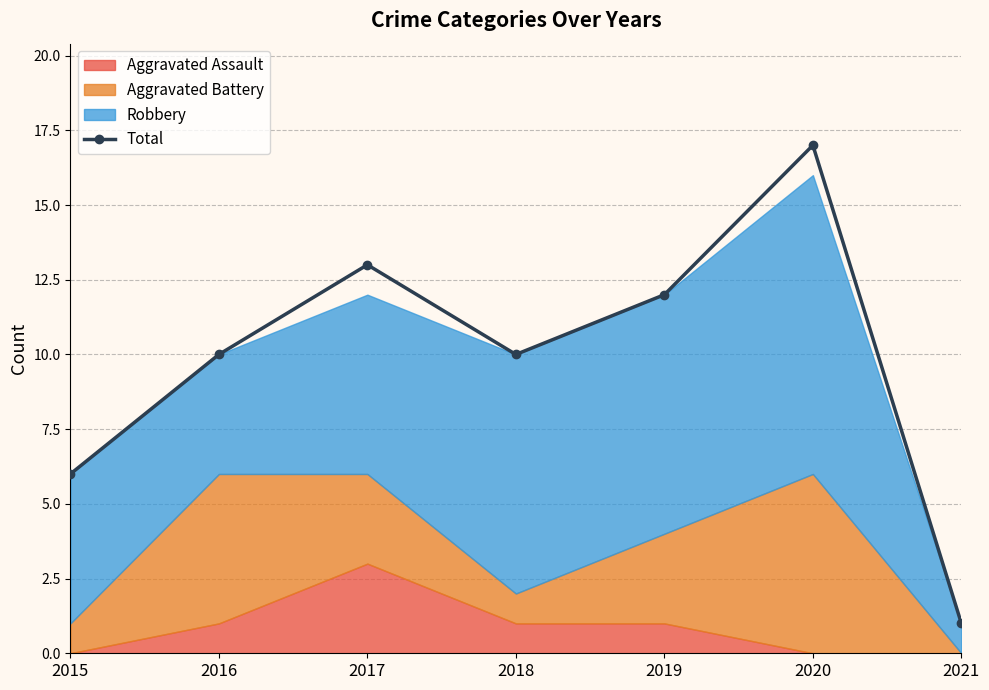

List the labels in order of value, largest first.

2020, 2017, 2019, 2016, 2018, 2015, 2021